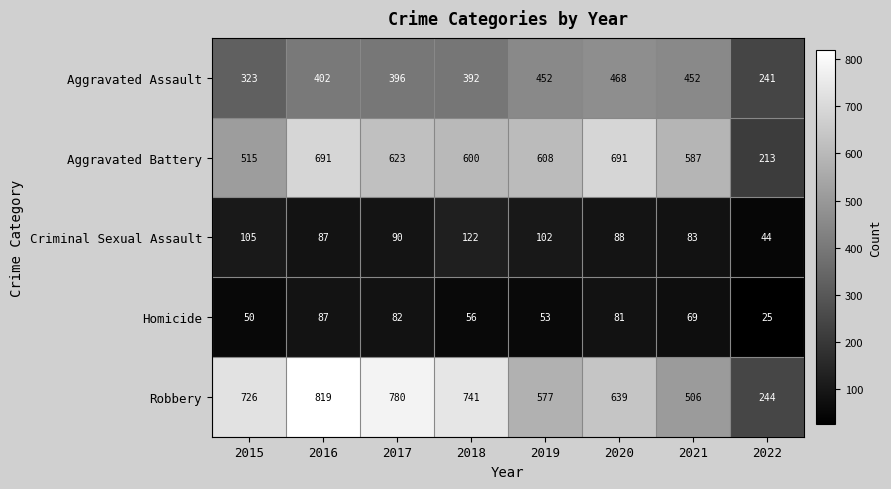

Count the number of data series in this chart.

5